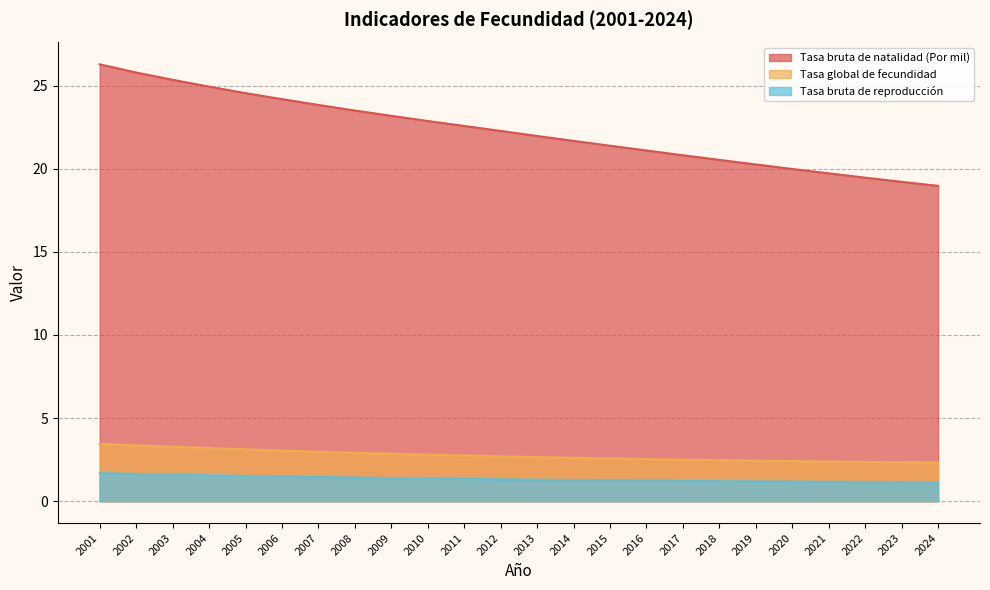

What is the difference between the second highest and minimum values in the Tasa bruta de natalidad (Por mil) series?

6.8